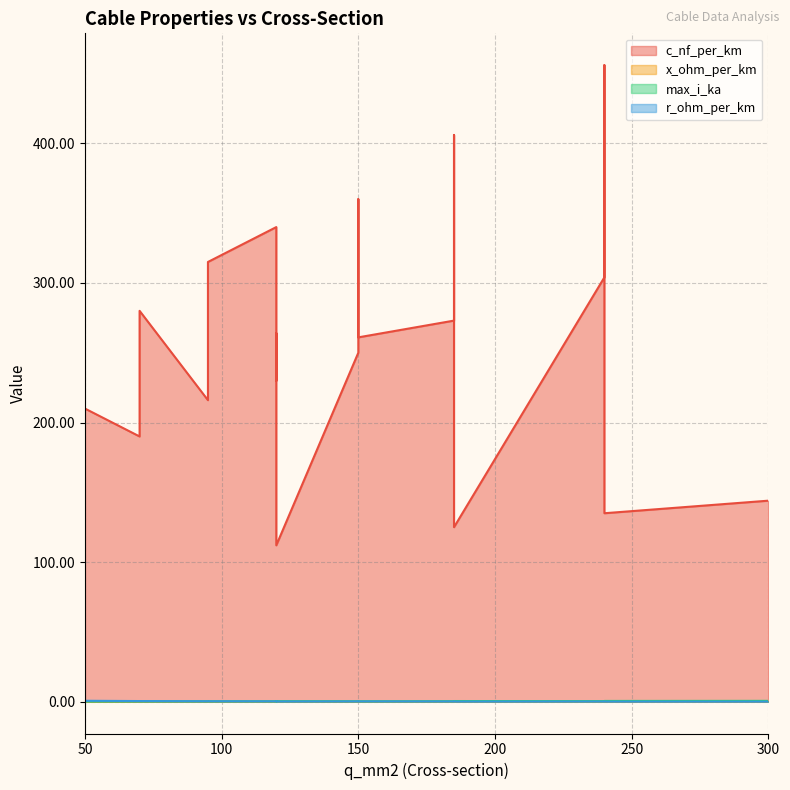

What is the maximum value shown in the chart?

456.0